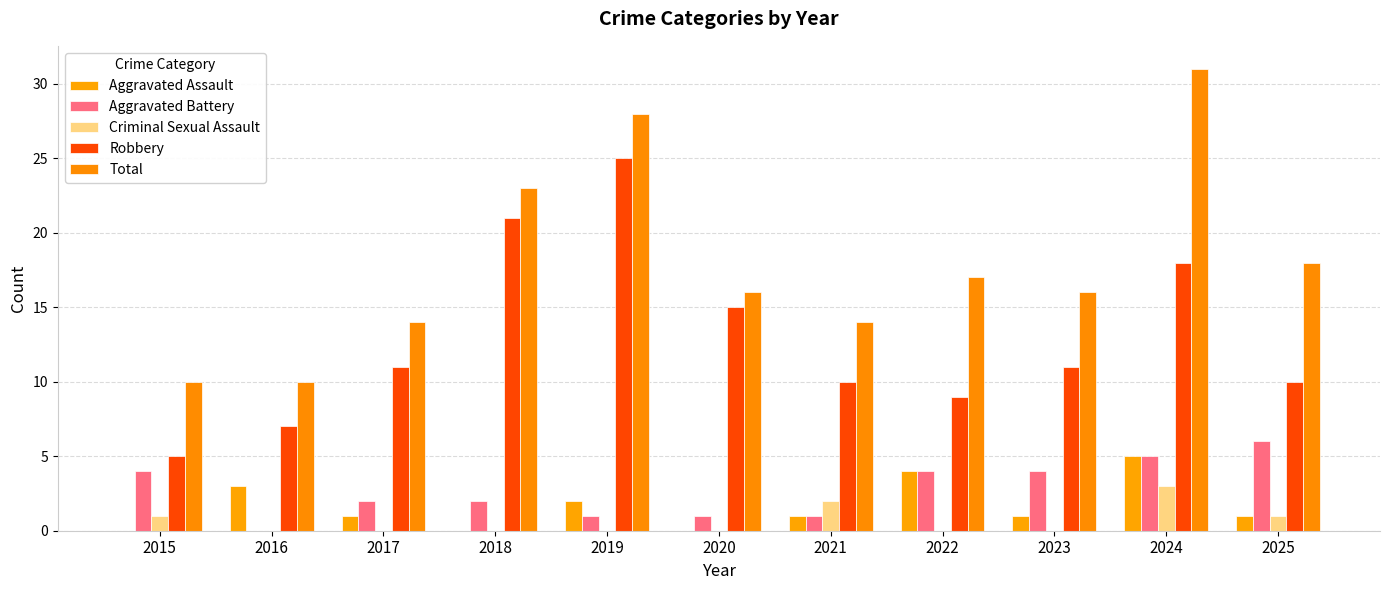

Which category has the lowest value in the Criminal Sexual Assault series?

2016